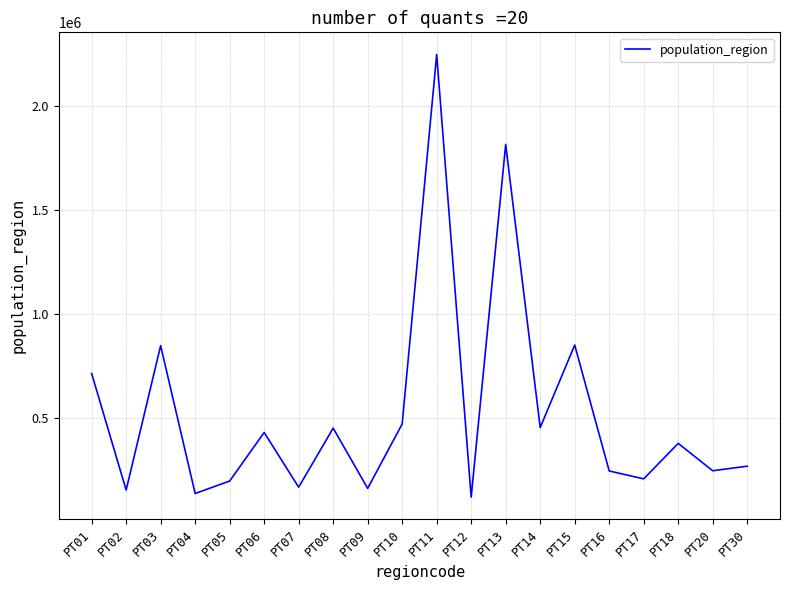

What is the change in value from PT09 to PT12?

-42433